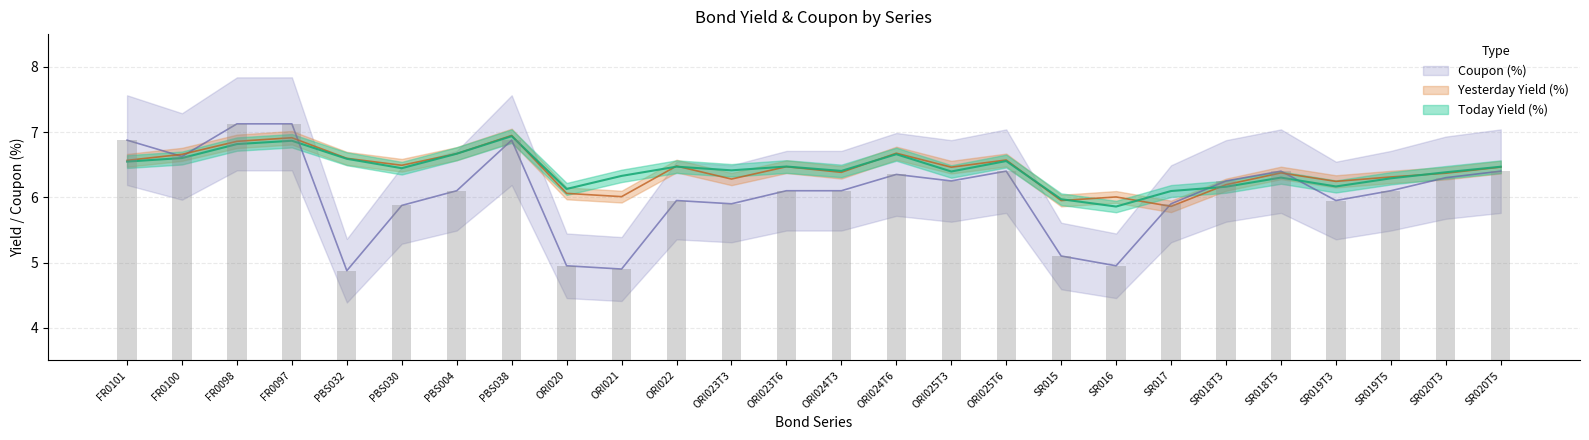

The value of Yesterday Yield (%) at SR019T3 is 9.6. True or false?

False